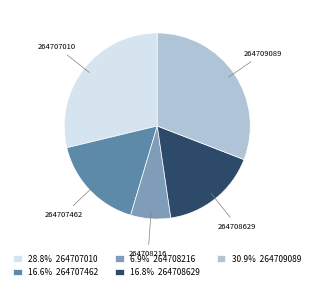

Combined, do 28.8% 264707010 and 6.9% 264708216 account for over 50%?

No